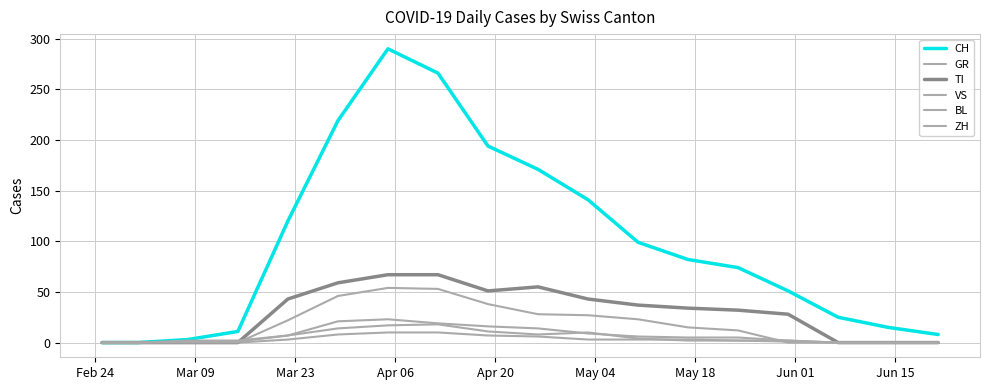

Does the chart have visible grid lines?

Yes